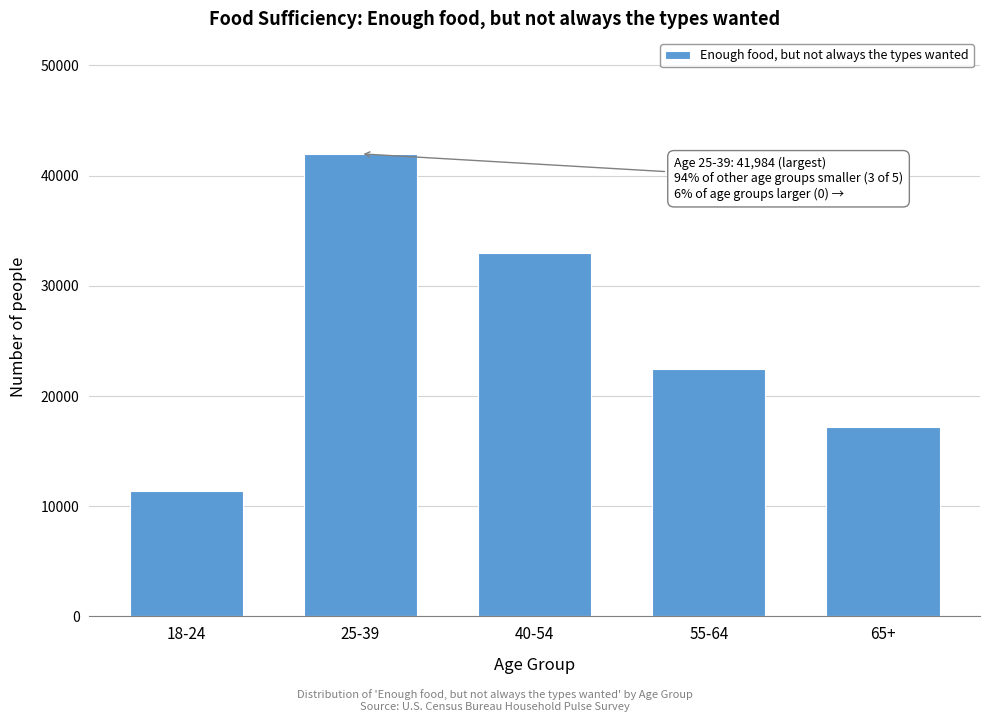

Reading right to left, what are all the values shown in this chart?

17150	22481	32955	41984	11411